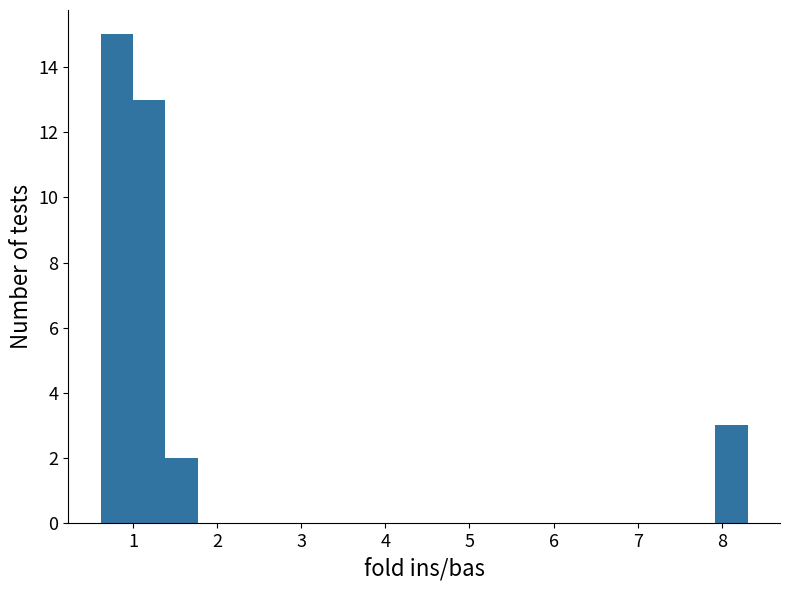

Around what value on the x-axis is the tallest bar? Give the approximate position of its centre, as read against the axis.

0.8